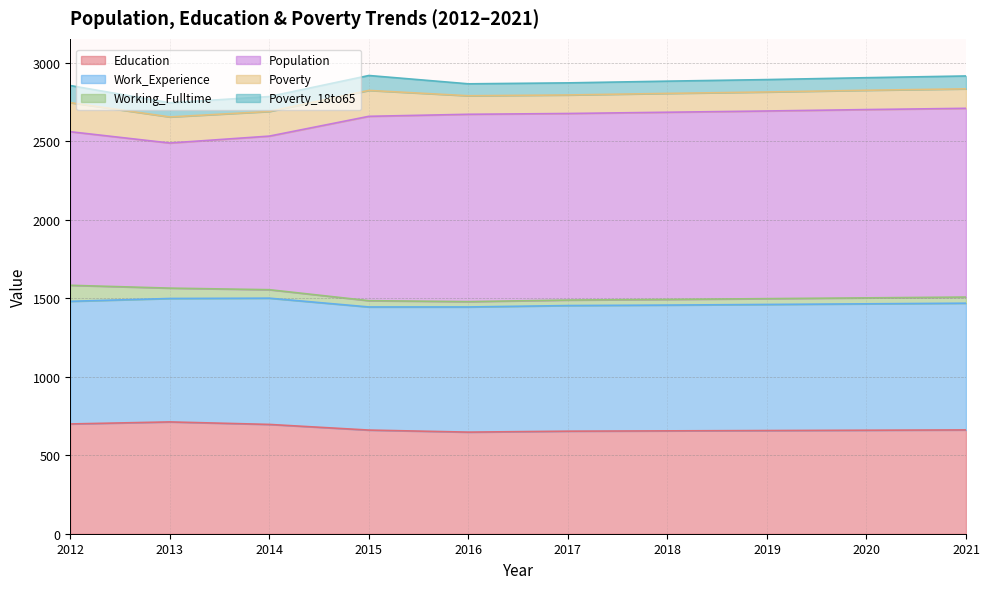

What is the value of the Education point at the 10th from the left?

661